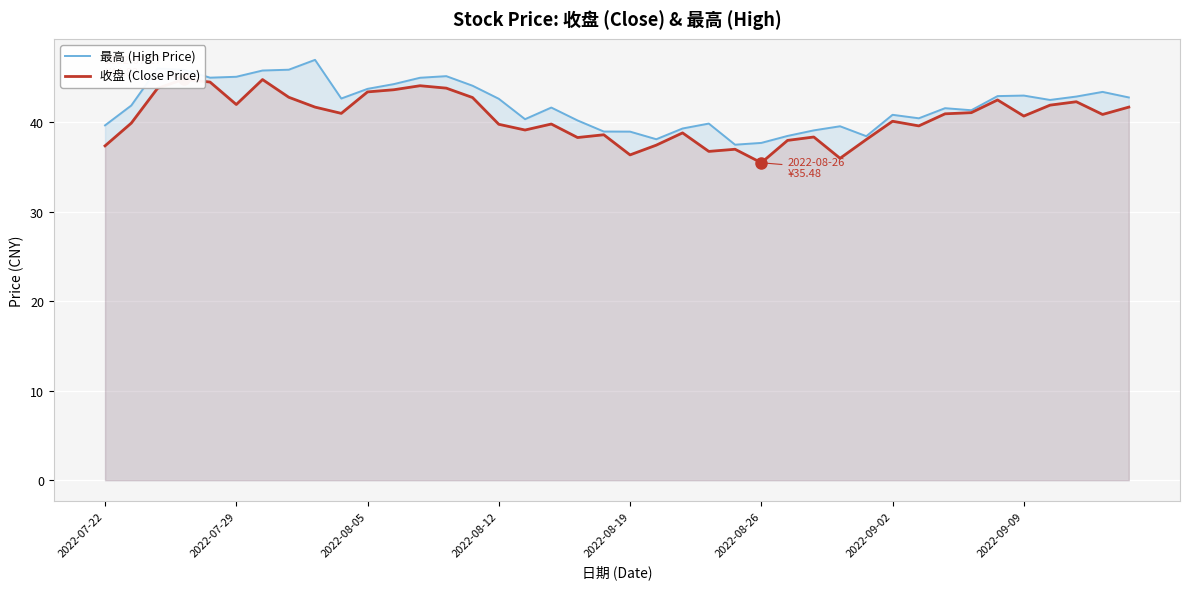

What is the value of the 最高 (High Price) point at the 29th from the left?

39.6